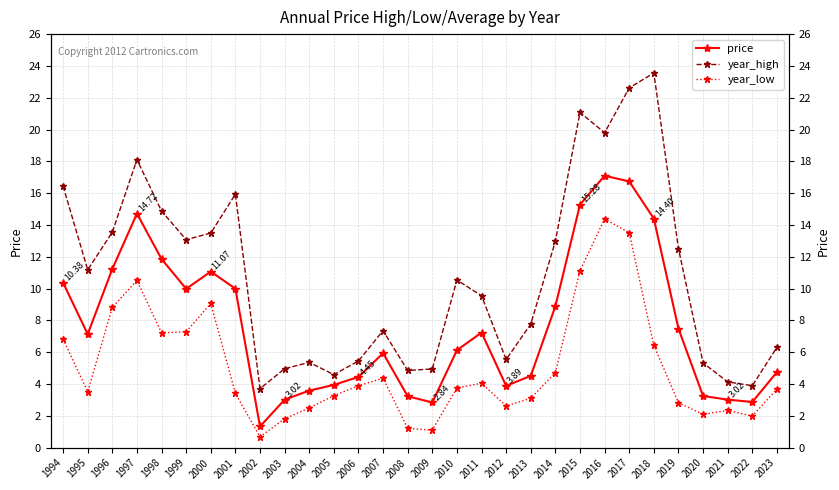

Rank the categories by year_high value from lowest to highest.

2002, 2022, 2021, 2005, 2008, 2009, 2003, 2020, 2004, 2006, 2012, 2023, 2007, 2013, 2011, 2010, 1995, 2019, 2014, 1999, 2000, 1996, 1998, 2001, 1994, 1997, 2016, 2015, 2017, 2018